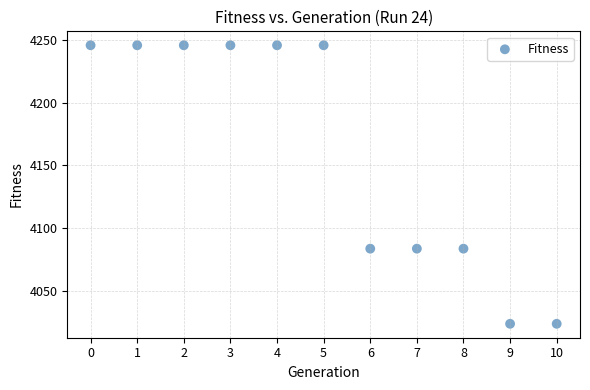

What is the average Y value?

4161.2